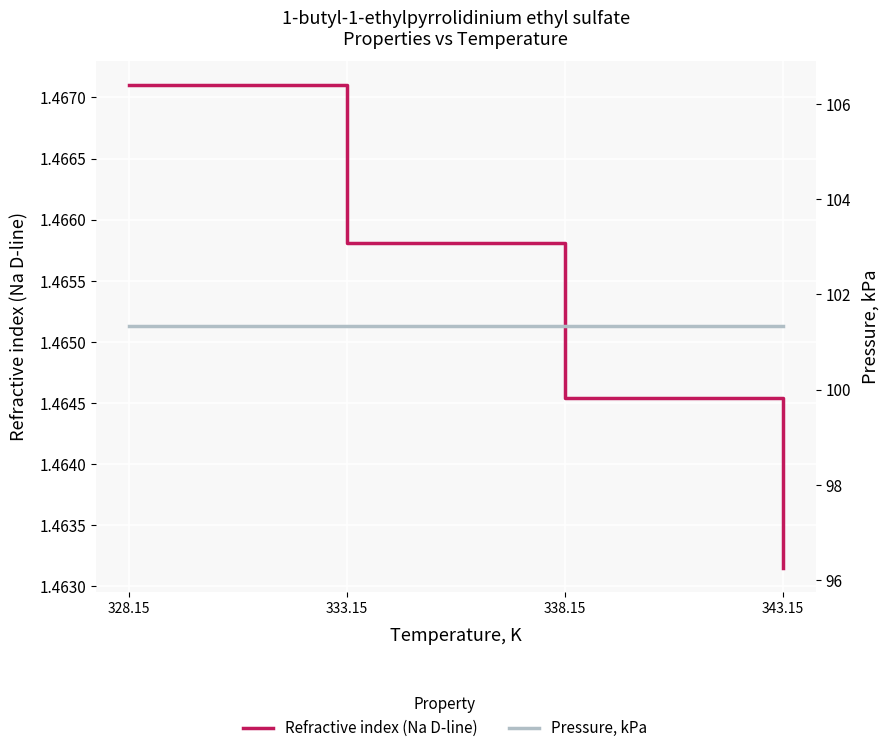

What is the value of the Pressure, kPa point at the 4th from the left?

101.3